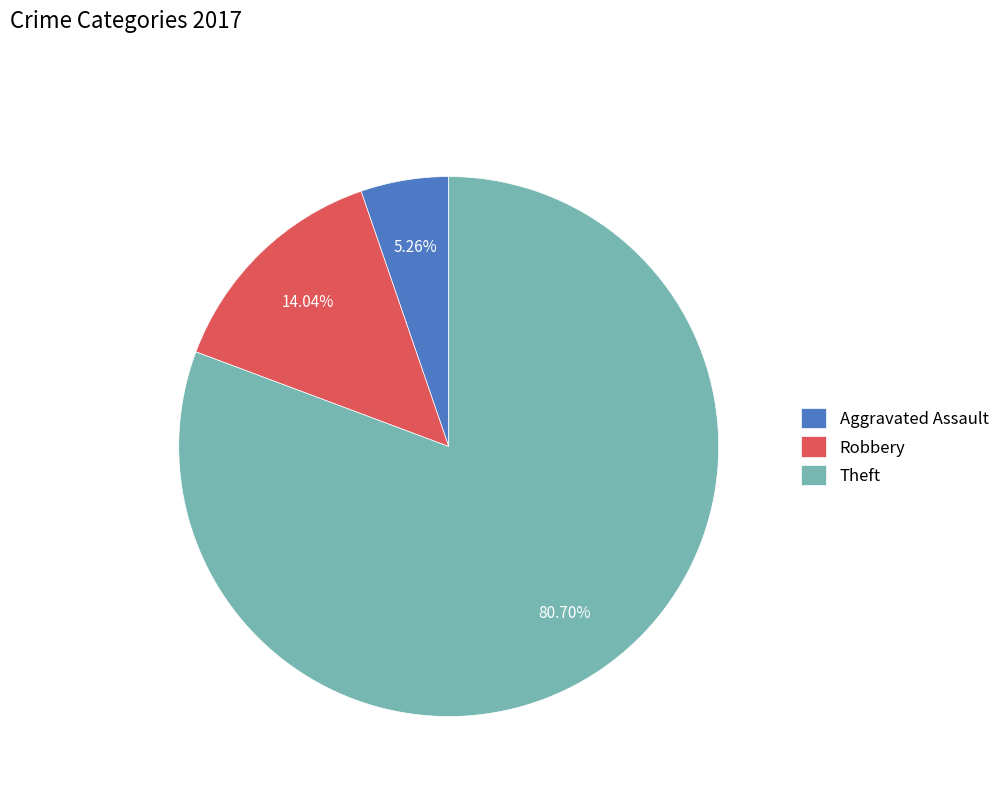

Is it true that Theft is 81% of the pie?

True